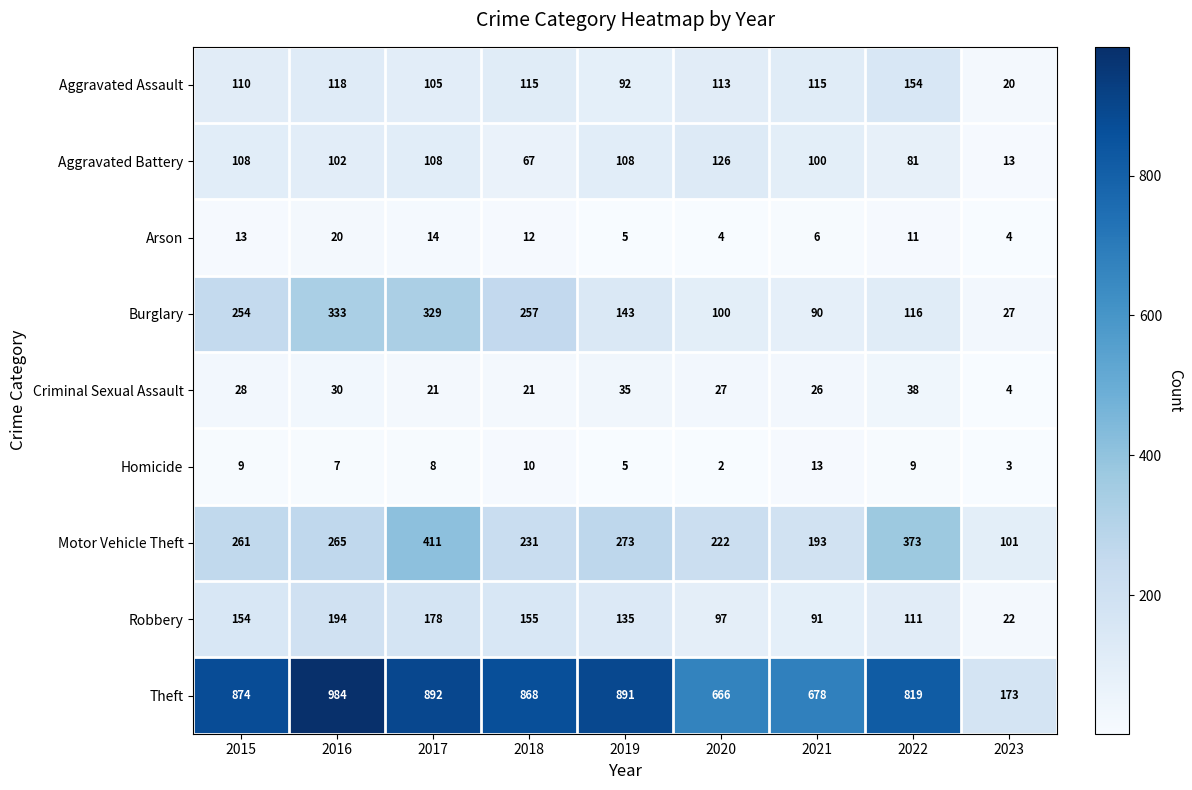

What is the difference between the highest and lowest values at 2022?

810